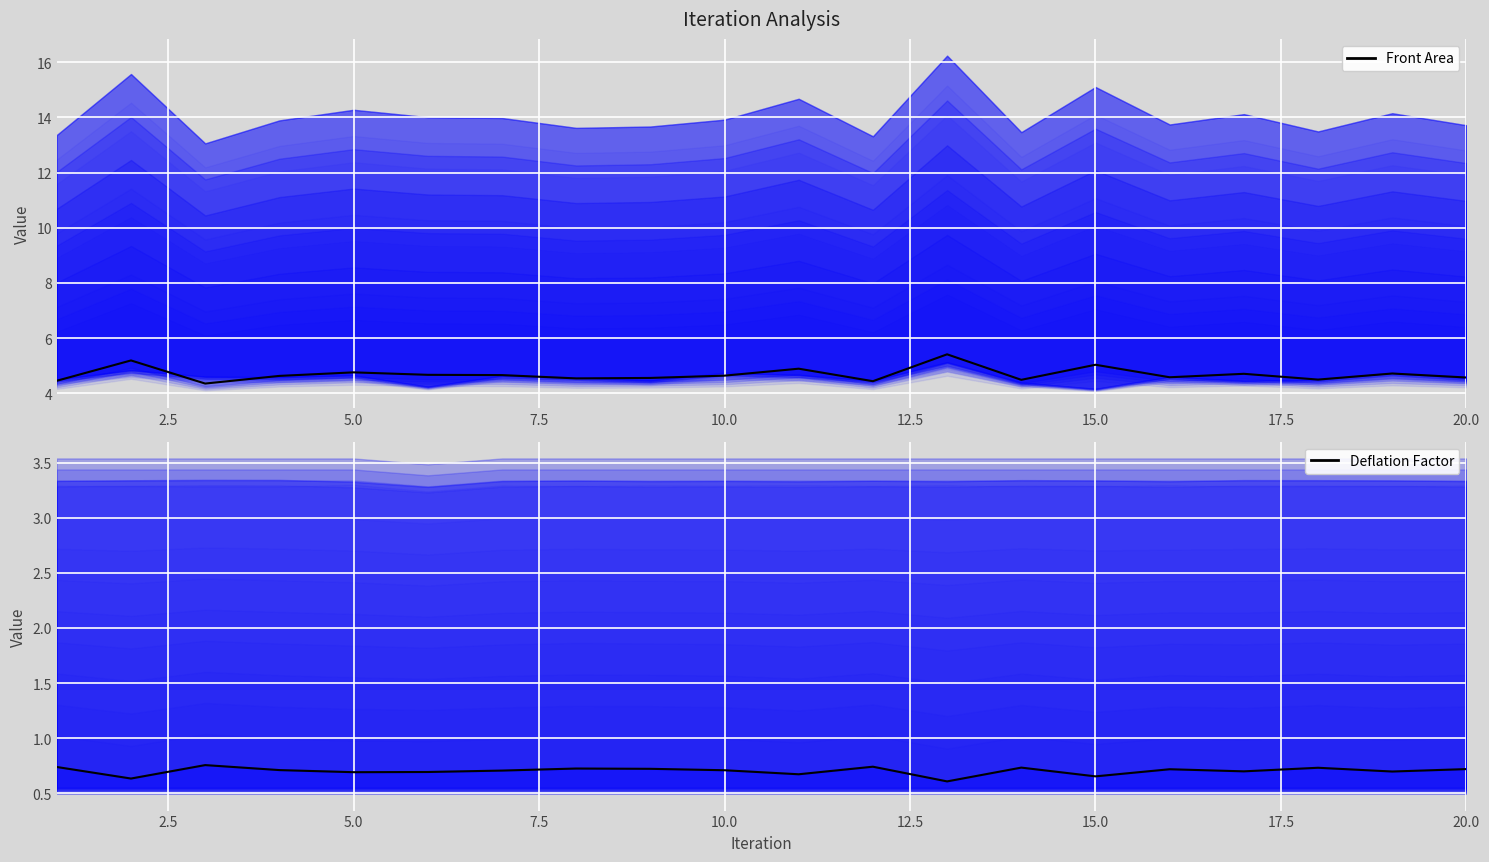

Which series has the largest total across all categories?

Front Area (line)